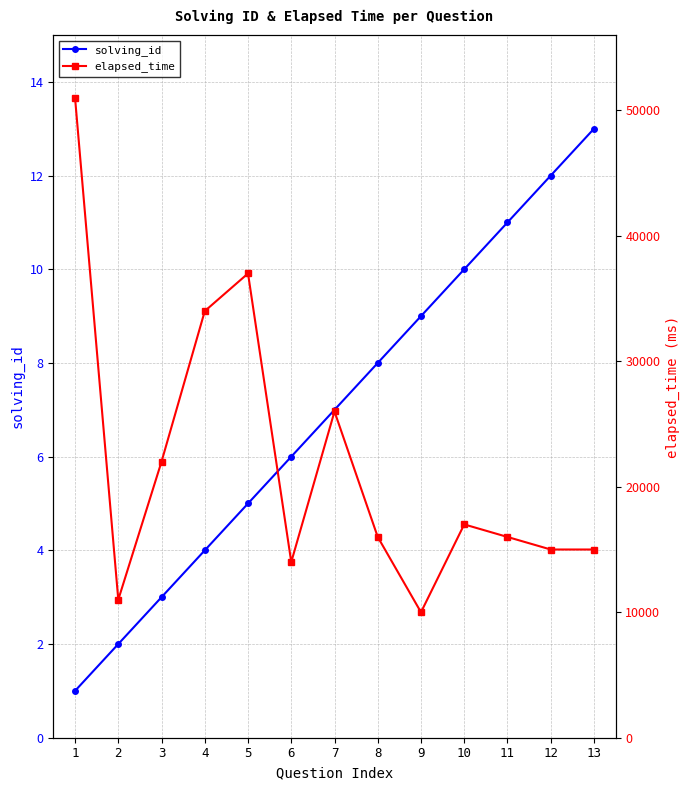

Which category has the lowest value in the elapsed_time series?

9